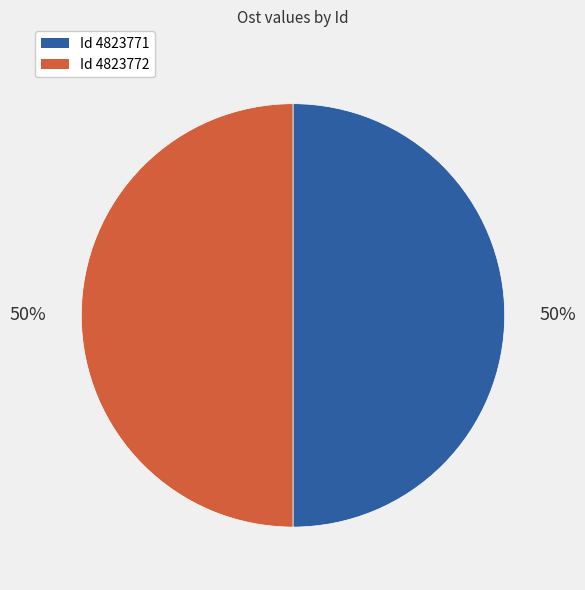

Rank the categories by value from lowest to highest.

4823771, 4823772